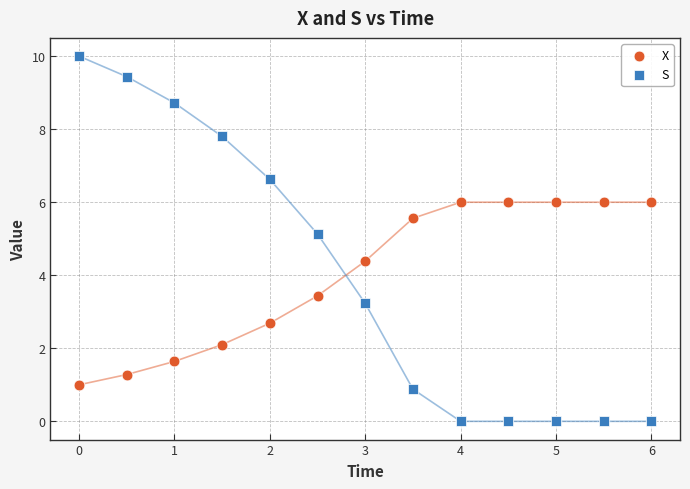

What are all the series names shown in the legend?

X, S